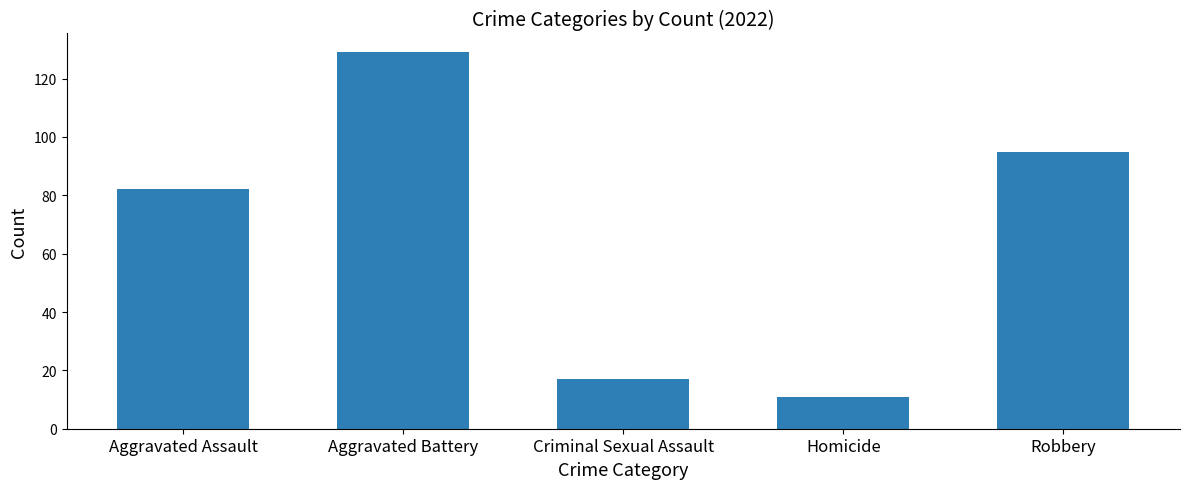

Which category has the highest value across all series?

Aggravated Battery